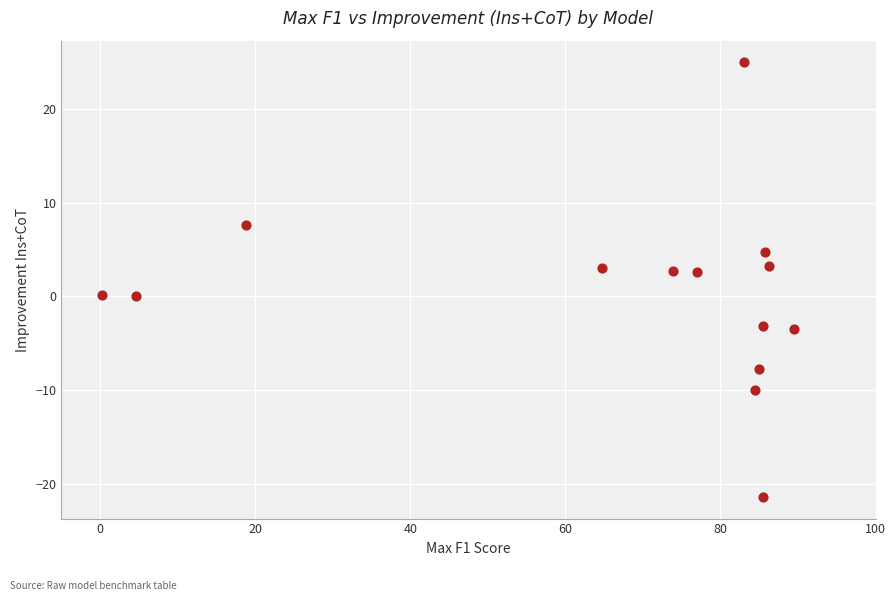

What is the range of Y values (max minus min)?

46.4